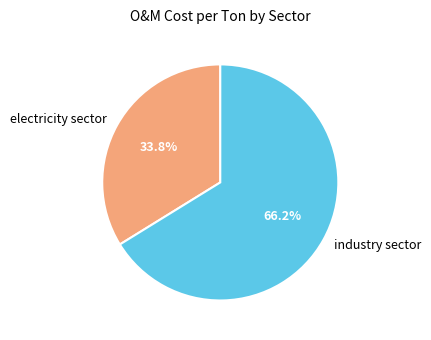

Is the sum of industry sector and electricity sector greater than half?

Yes